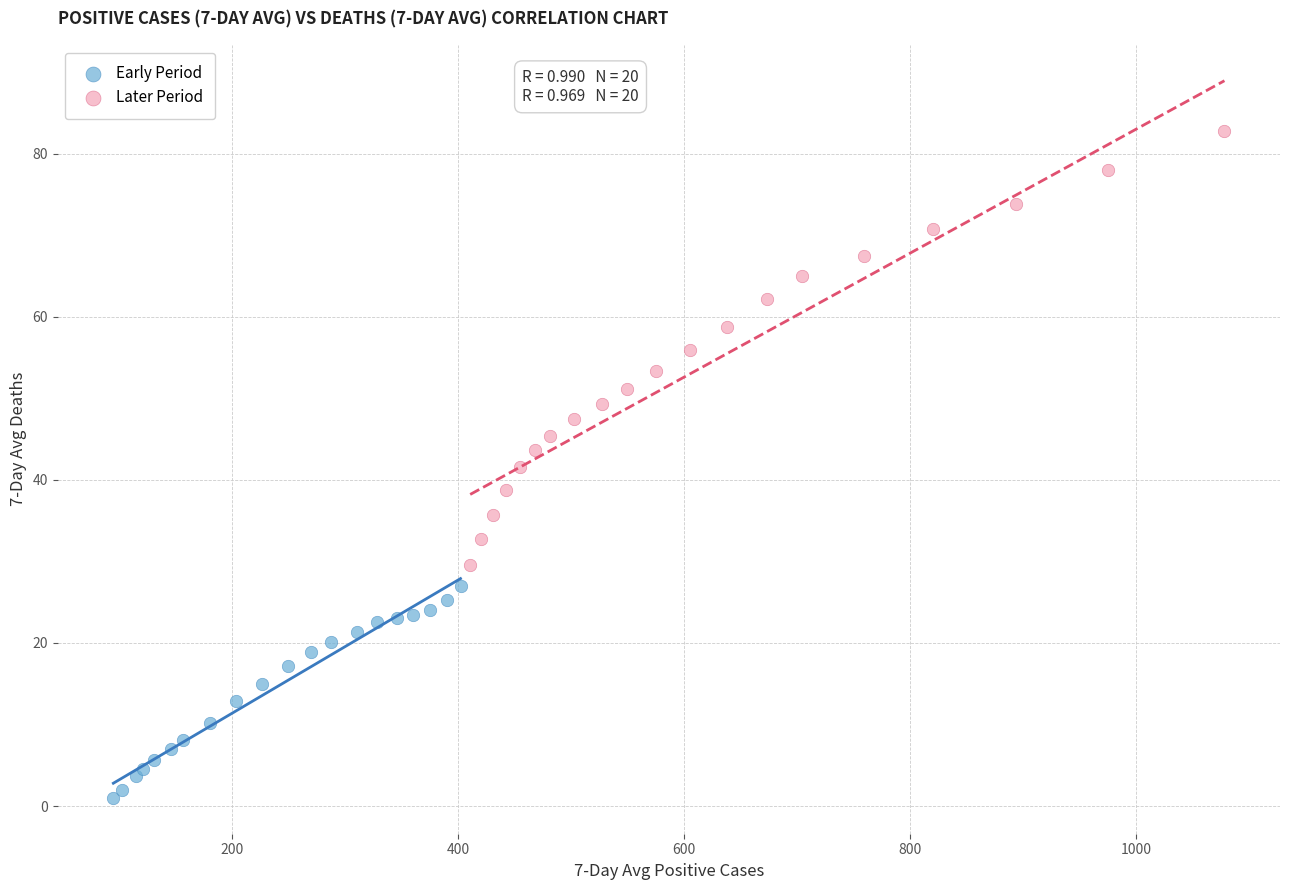

Which series has the widest spread of Y values?

Later Period